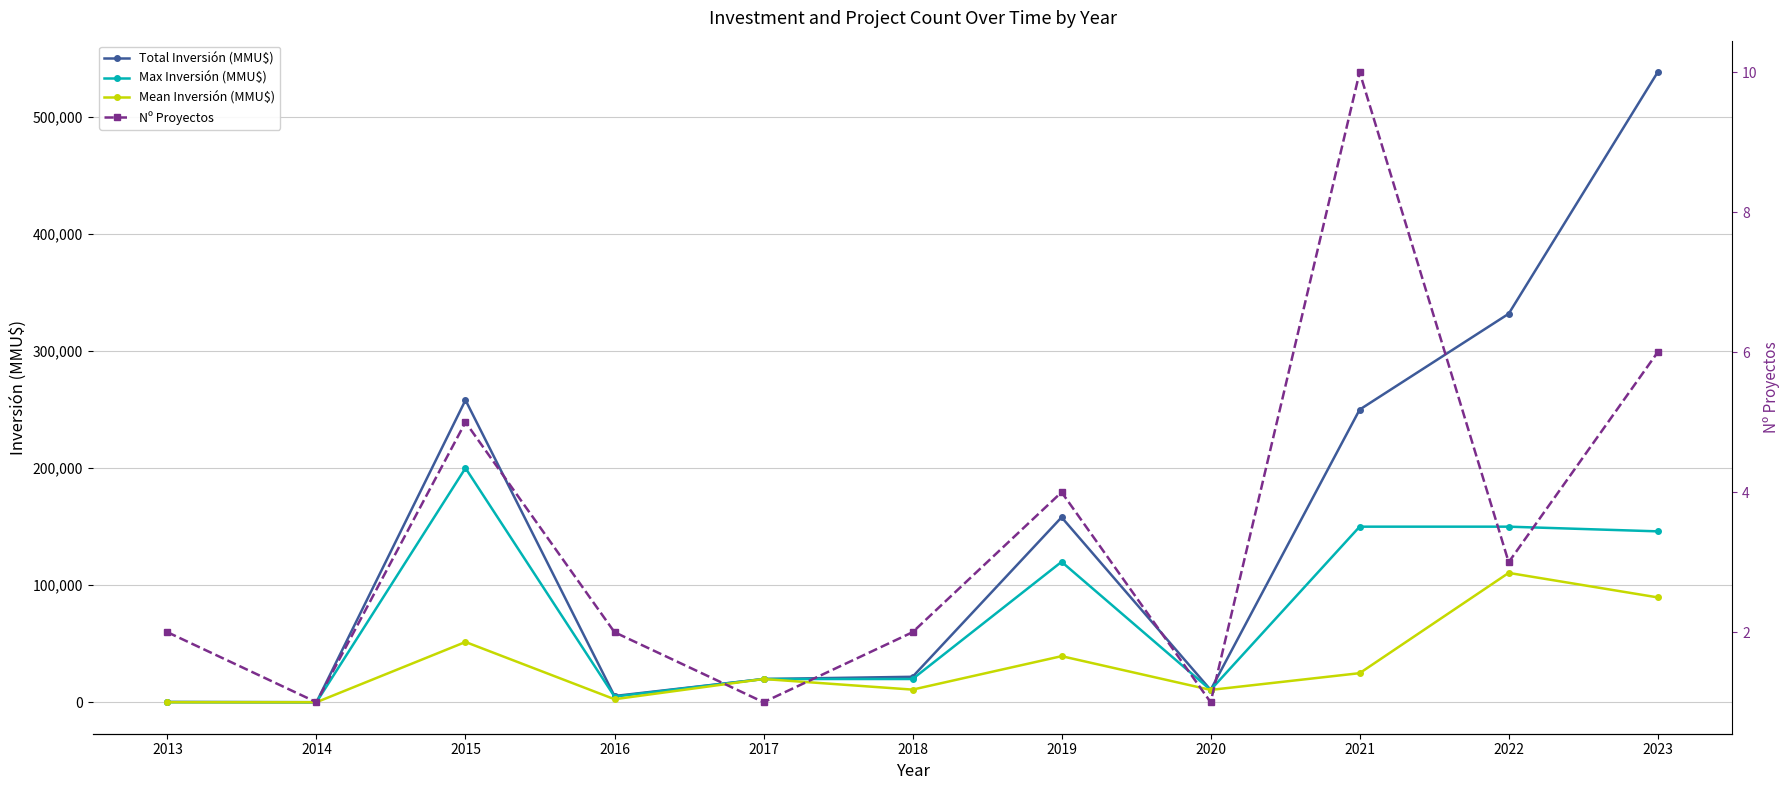

What is the maximum value shown in the chart?

537844